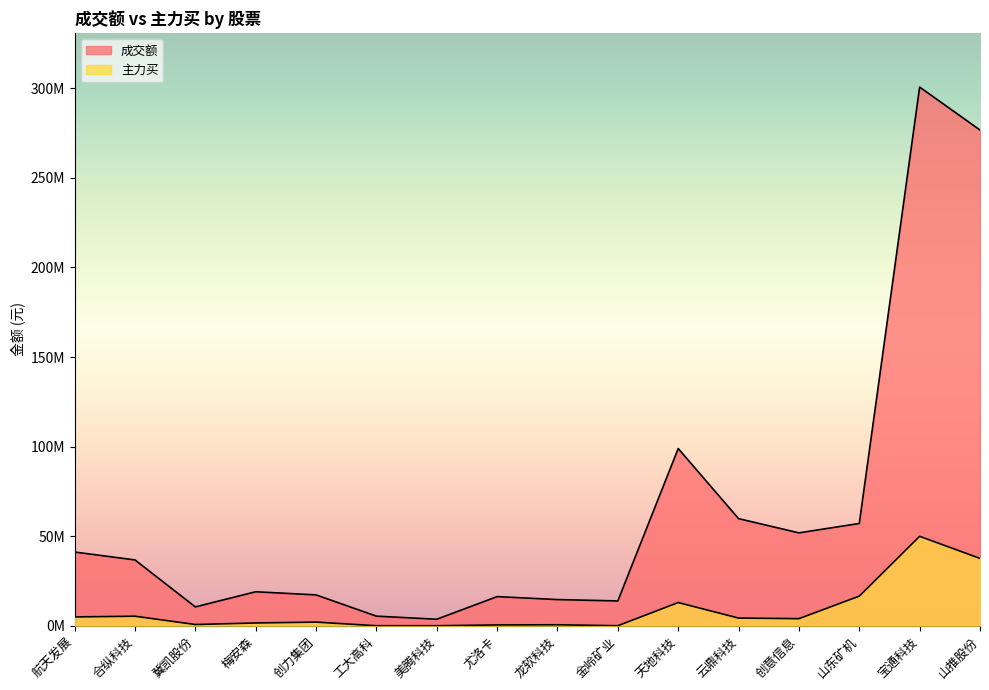

Which series changed the most between 航天发展 and 合纵科技?

成交额